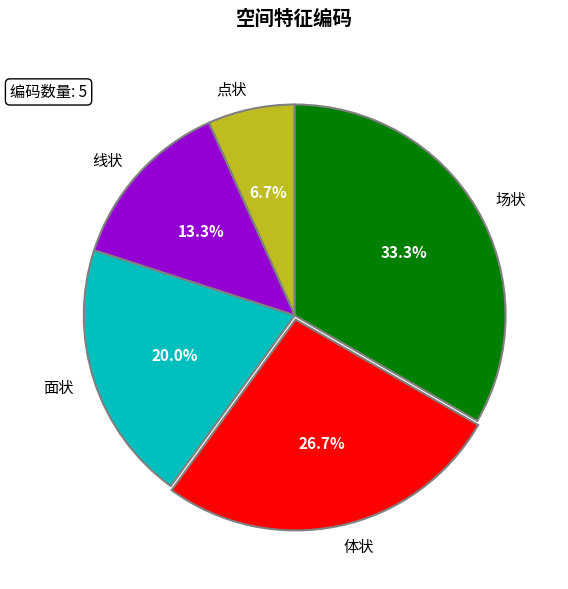

Approximately how many times larger is the value at 场状 compared to 面状?

1.7